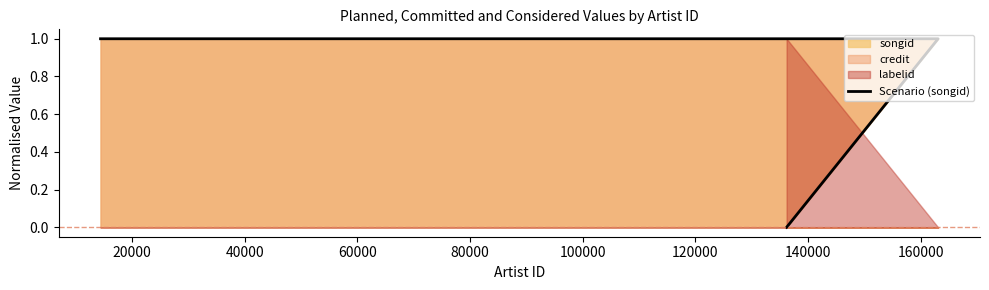

True or false: the data has more than 1 interior local peaks.

False